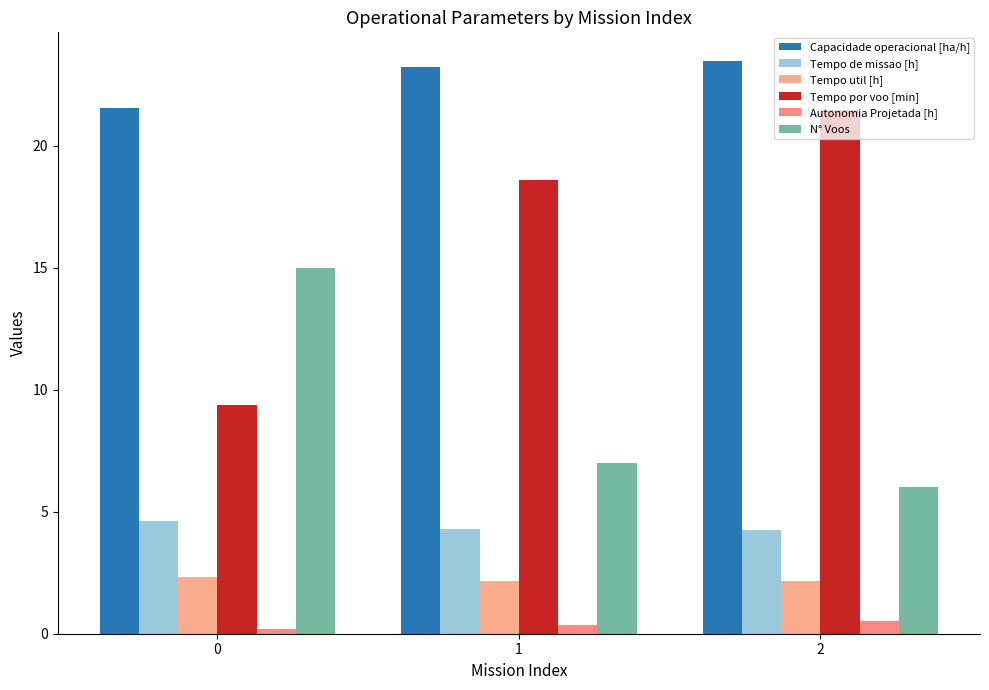

Is it true that Tempo por voo [min] equals 4.6 at 2?

False